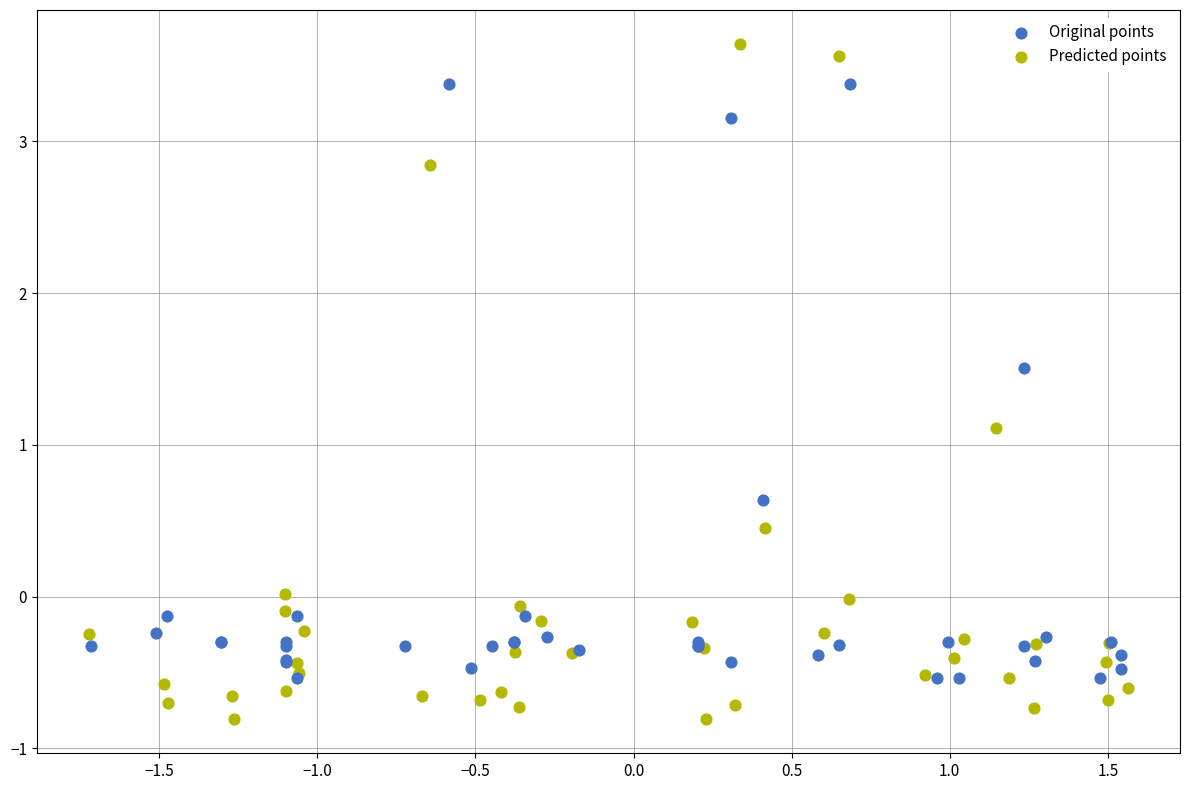

Which series reaches the maximum Y coordinate?

Predicted points